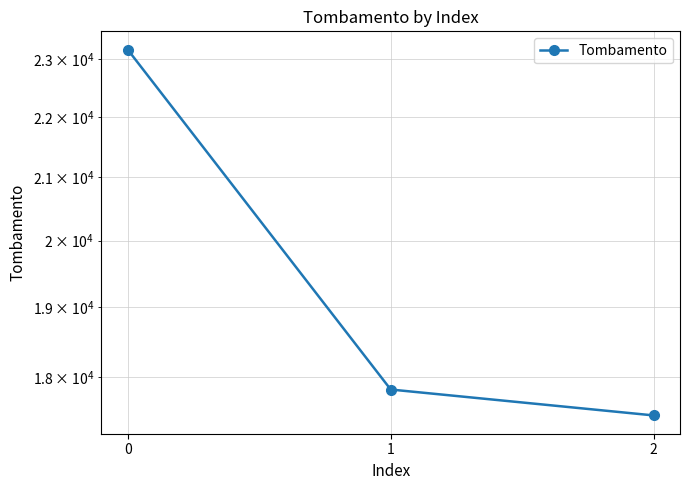

What is the difference between the values at 1 and 2?

353